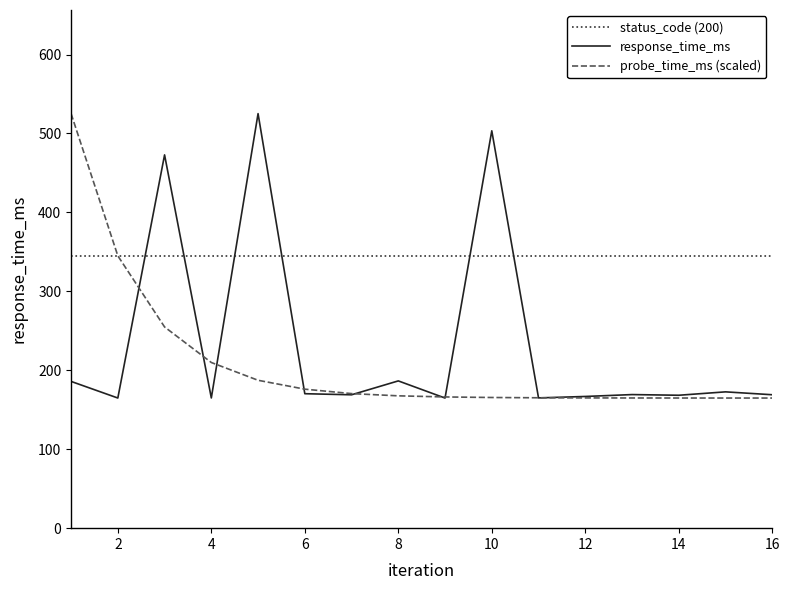

List the series in order of their overall mean, lowest first.

probe_time_ms (scaled), response_time_ms, status_code (200)